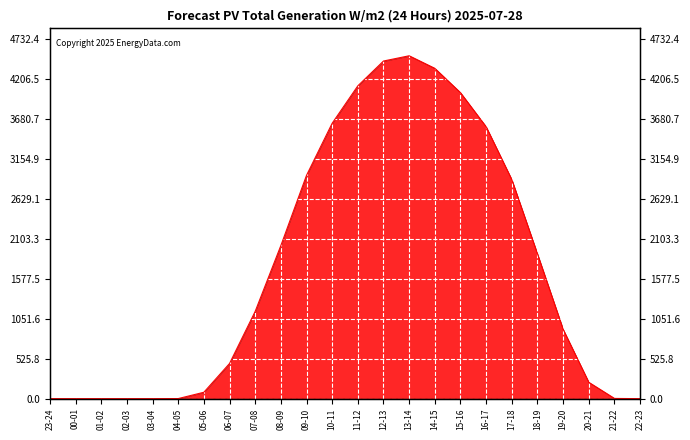

True or false: the data shows 4507 at 13-14.

True